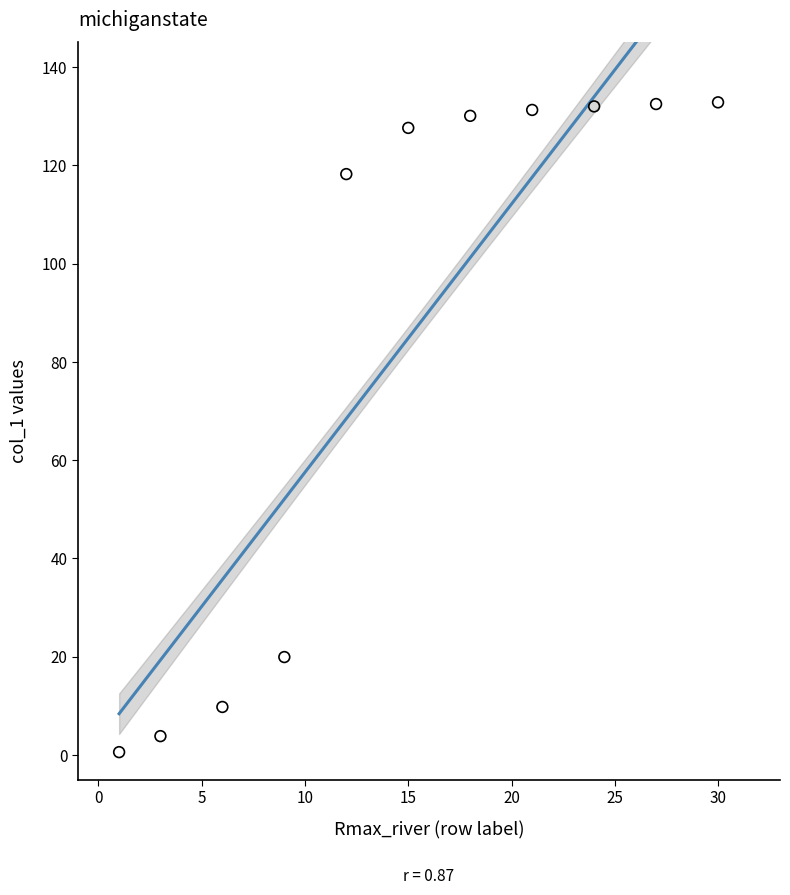

What Y value in the scatter plot is closest to 66?

19.9